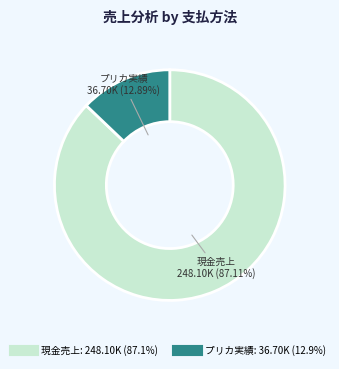

Combined, do プリカ実績 and 現金売上 account for over 50%?

Yes